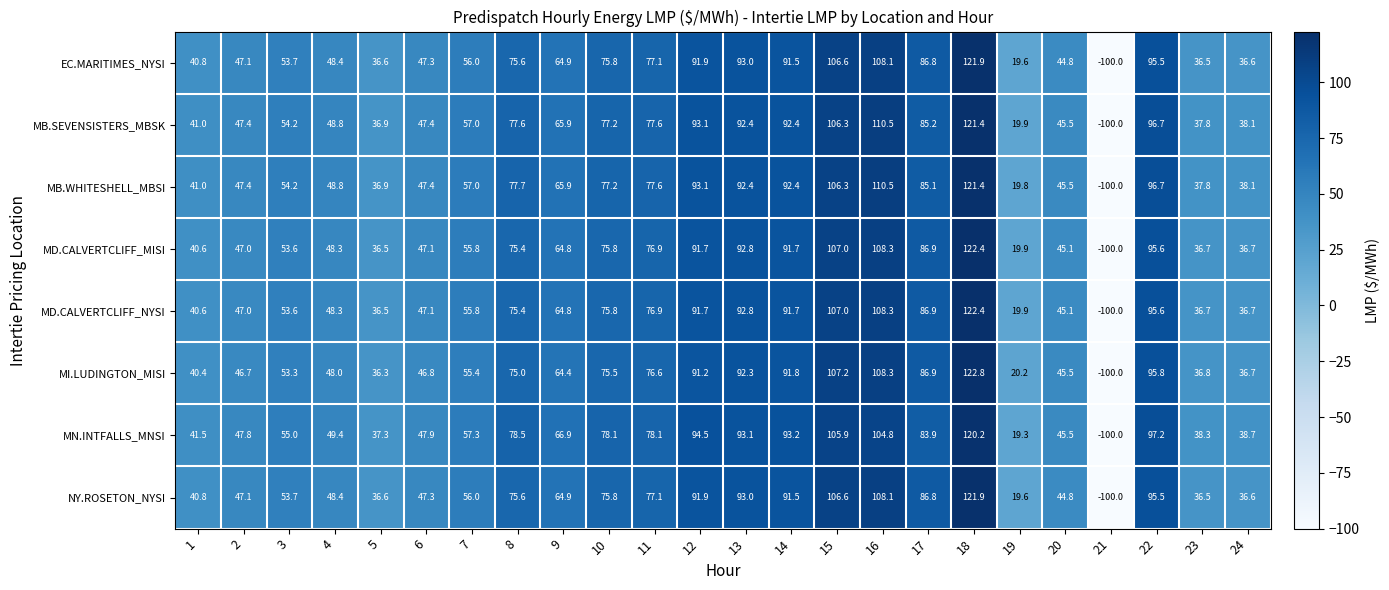

How many categories are shown in the chart?

24